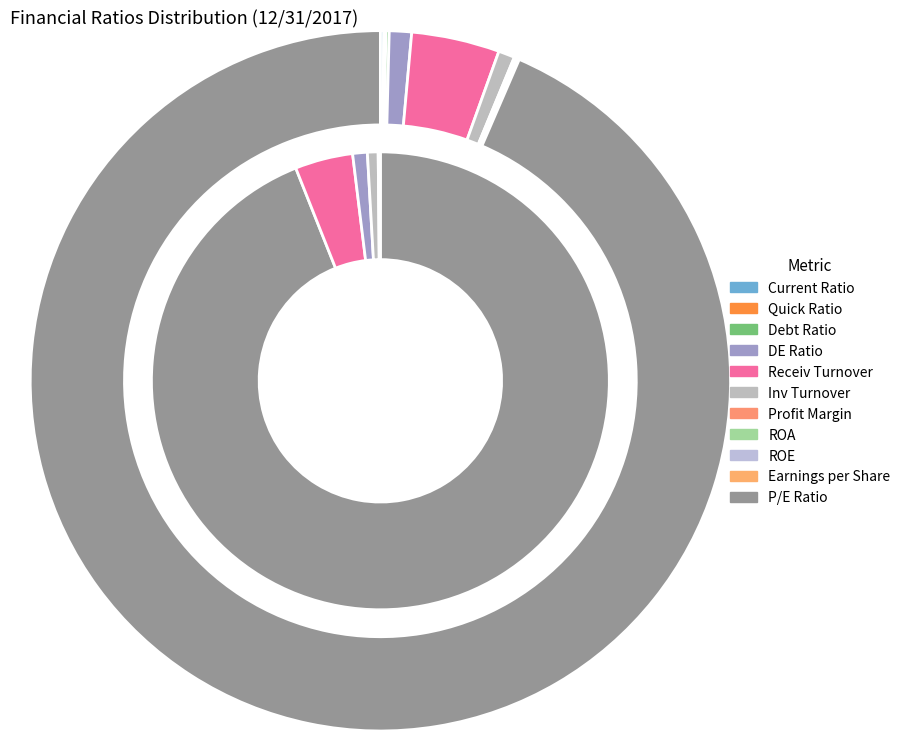

Which category has the biggest portion of the pie?

P/E Ratio